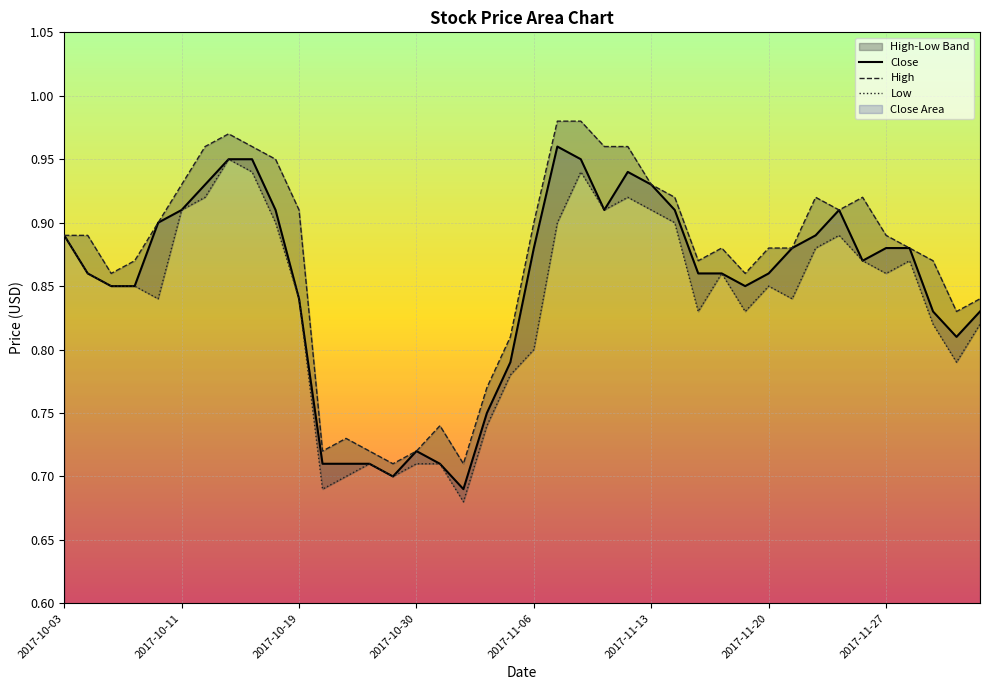

The value of High at 32 is 0.9. True or false?

True